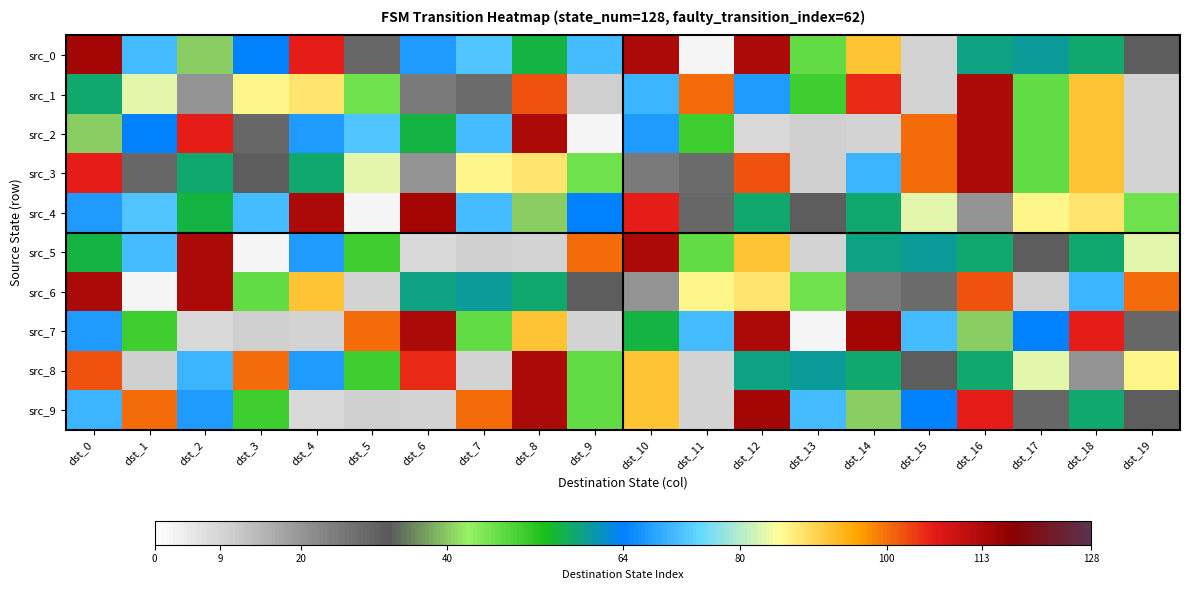

Which series has the largest total across all categories?

src_4